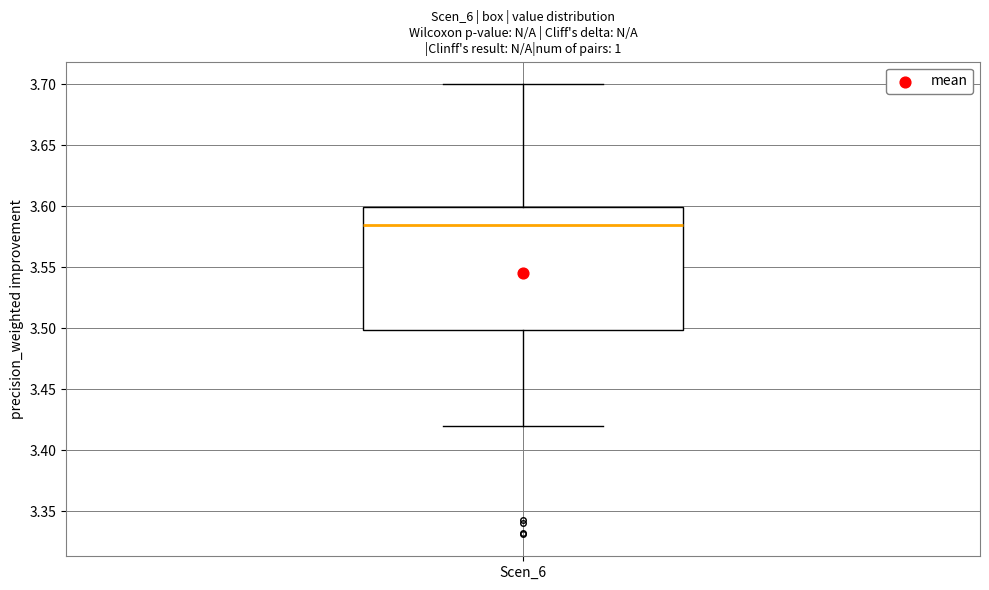

Transcribe this box plot: give where the median line is, the range the box spans, and where the two whiskers end, as read against the y-axis. The values are not printed on the chart, so give them approximately, as read against the axis.

median 3.585, box 3.500 to 3.600, whiskers 3.420 to 3.700